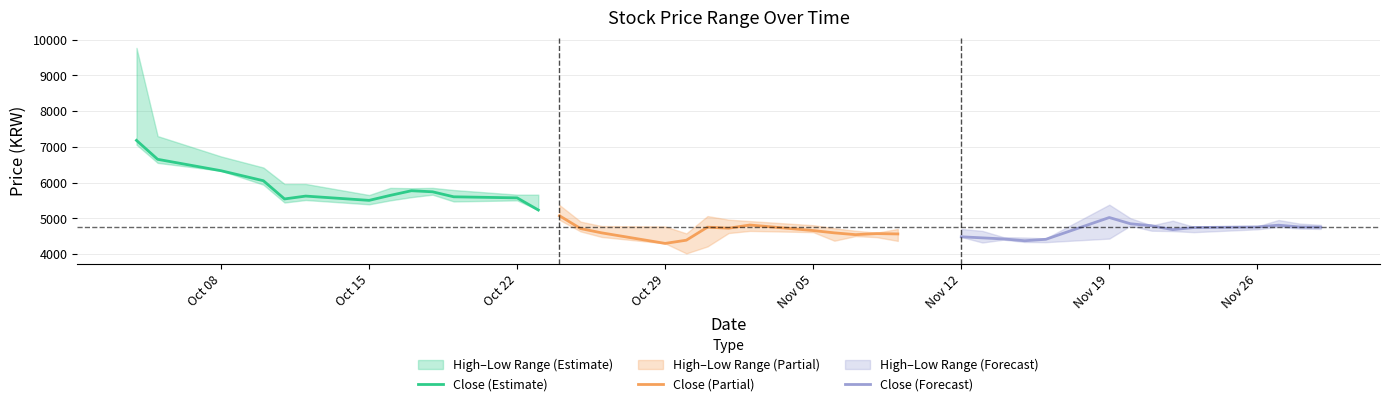

True or false: High and Low cross at least once.

False